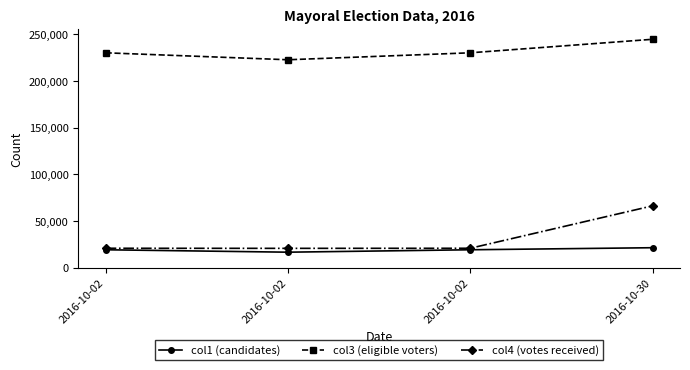

What is the difference between the maximum and second lowest values in the col4 (votes received) series?

45452